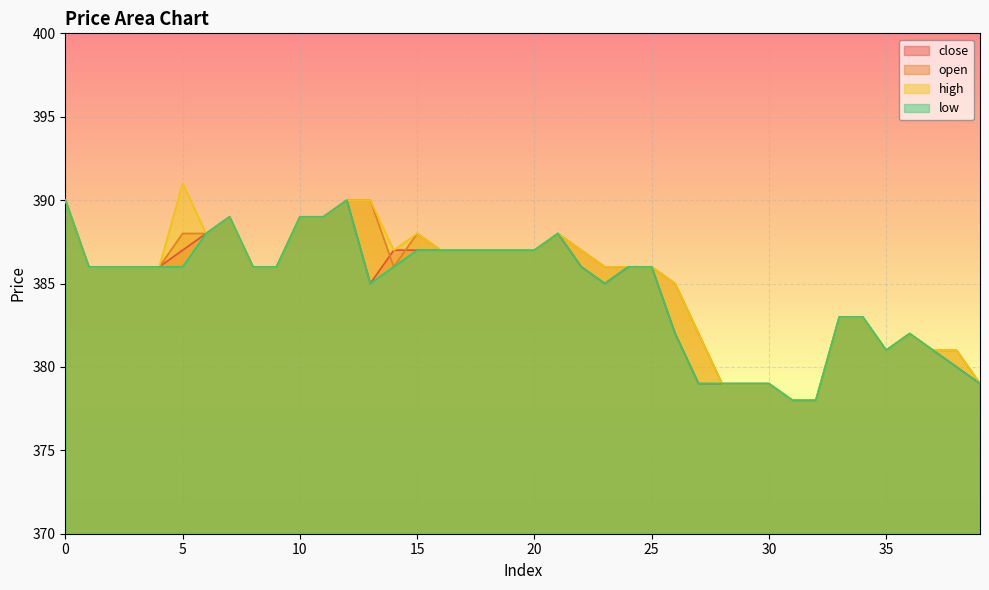

How many data points in low are above 386?

13